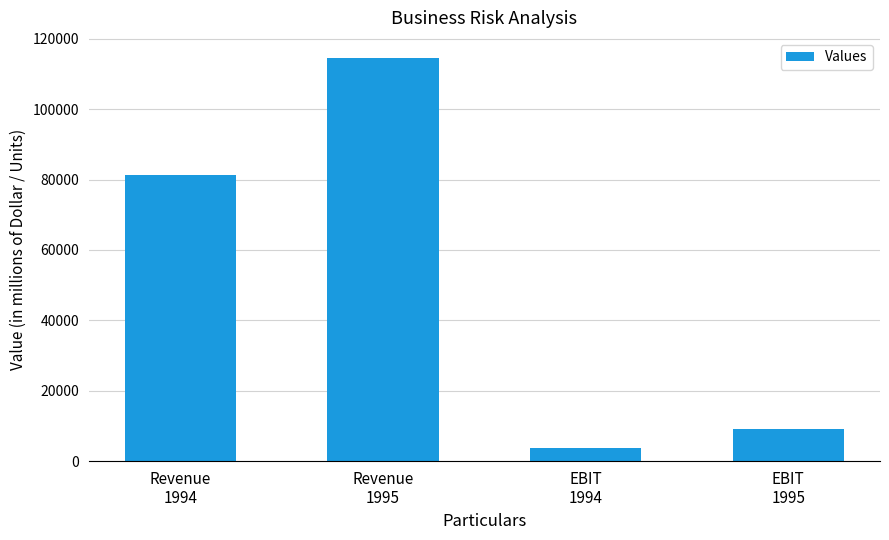

The chart shows a value of 81316 at Revenue
1994. True or false?

True